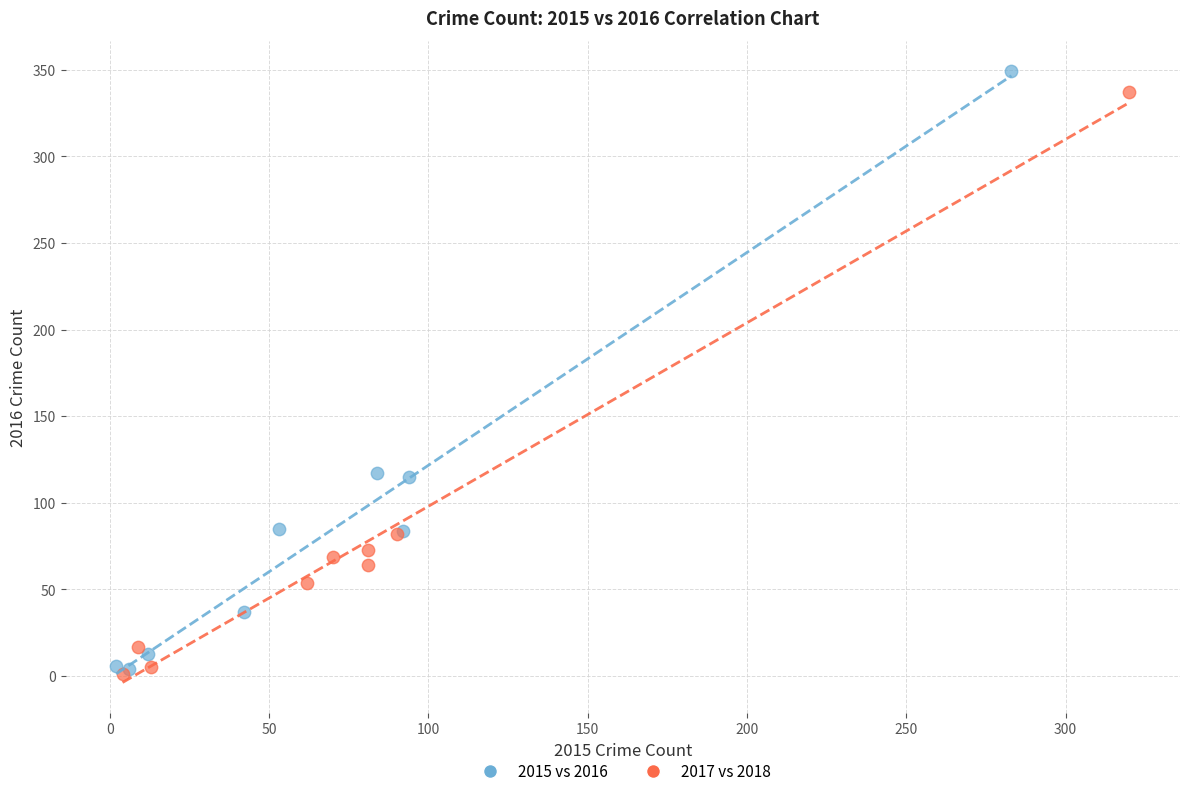

Which series has the largest Y range (max minus min)?

2015 vs 2016